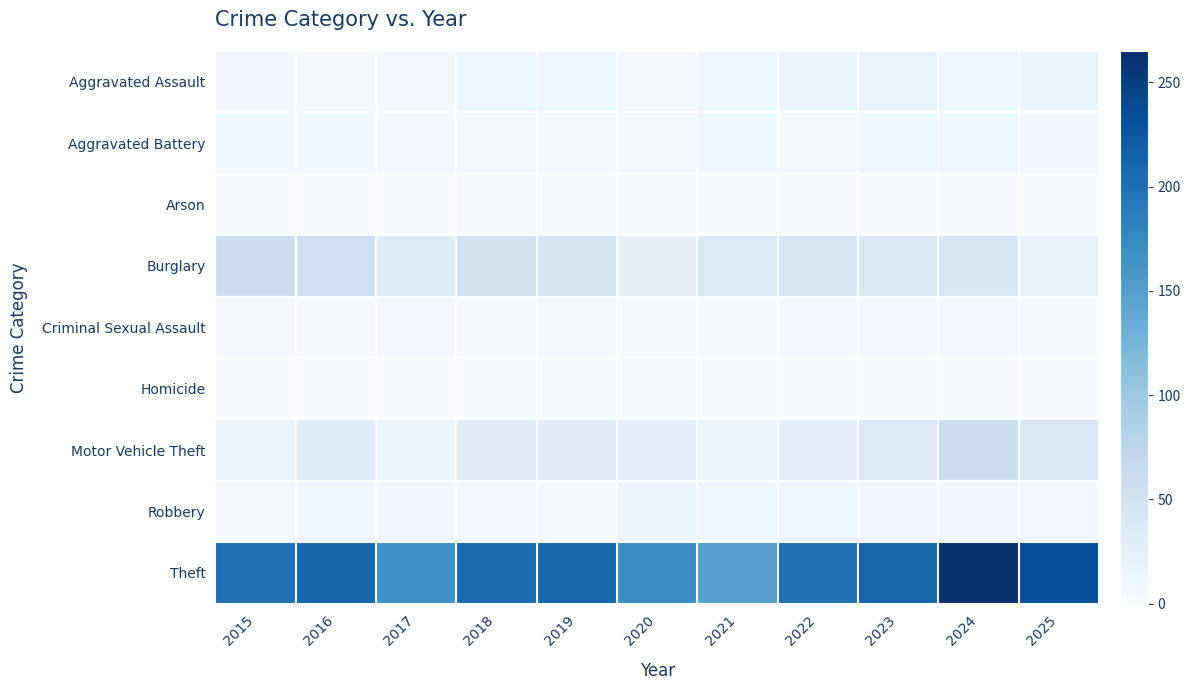

Rank the series at 2024 from highest to lowest value.

Theft, Motor Vehicle Theft, Burglary, Aggravated Assault, Aggravated Battery, Robbery, Criminal Sexual Assault, Arson, Homicide